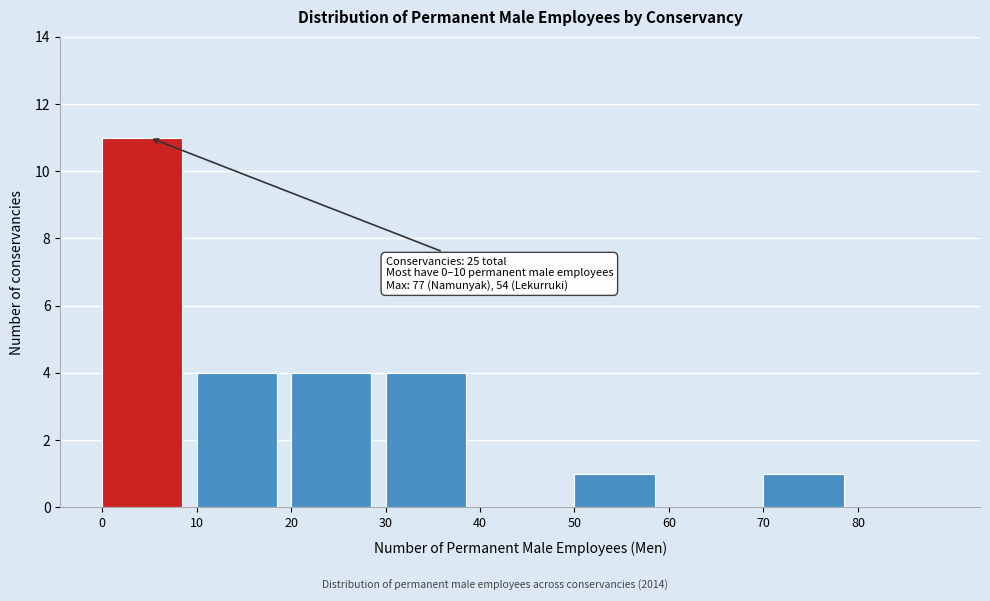

Over which range of the x-axis is the bar tallest?

0 to 10